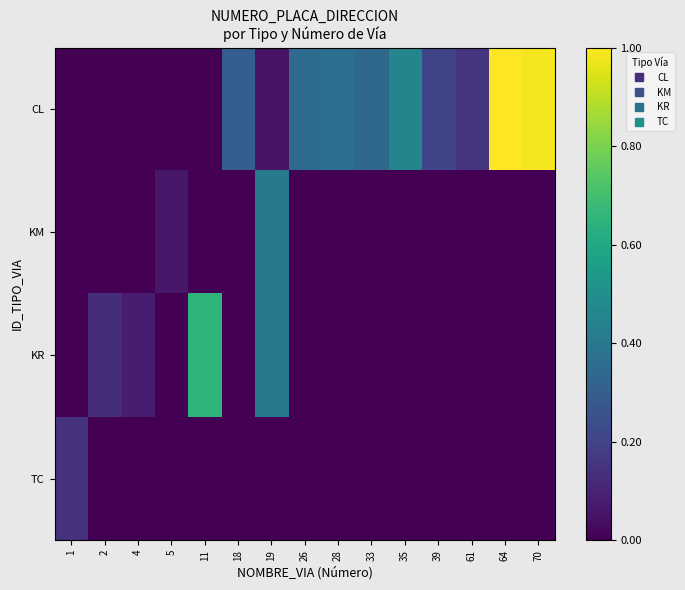

What is the total value across all series at 26?

0.4